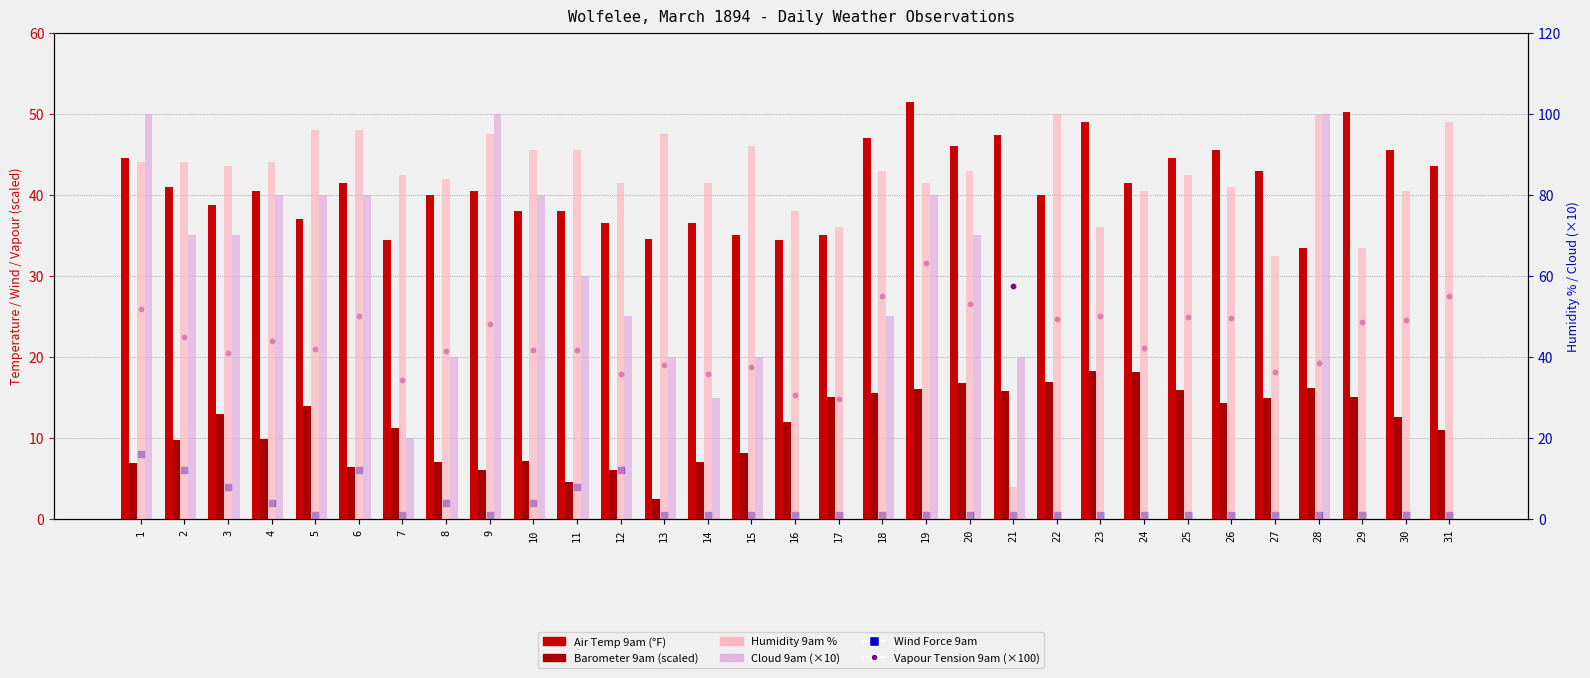

At how many categories does at least one series exceed 58?

30